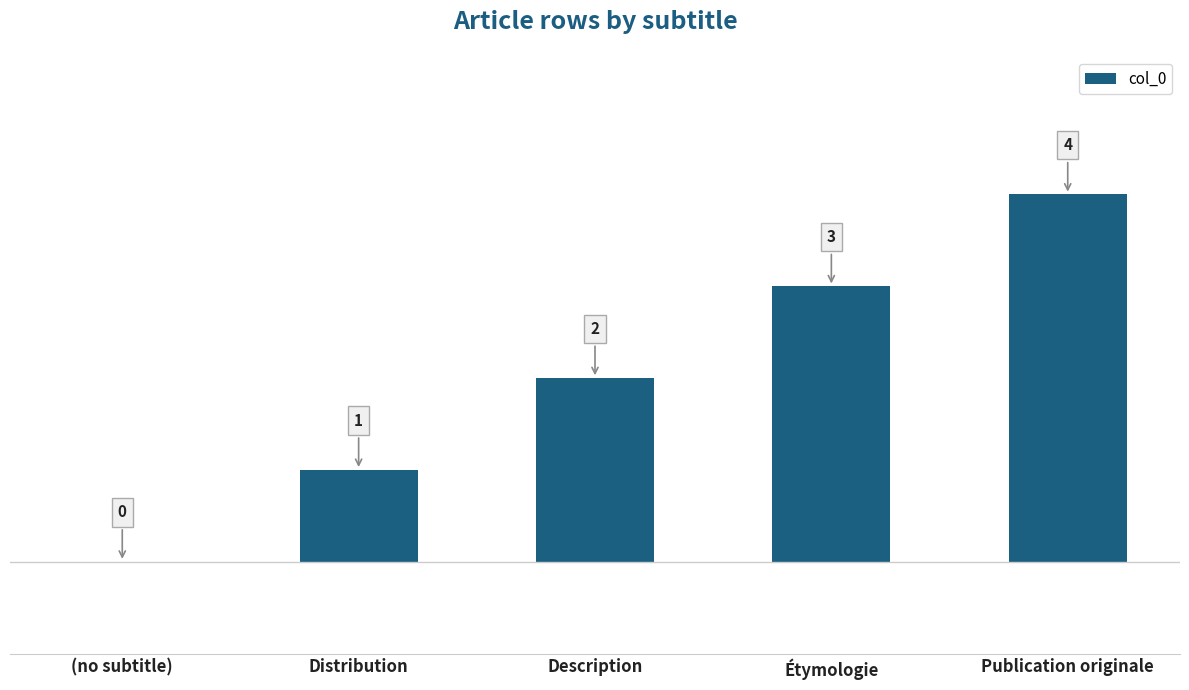

What is the greatest value displayed?

4